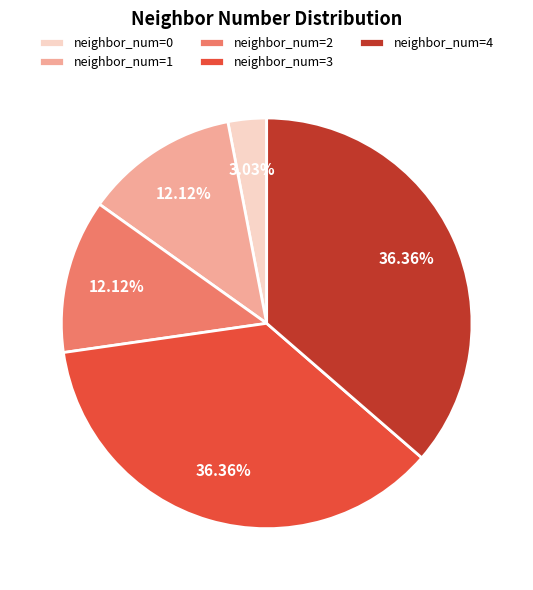

Is there a majority slice in this chart?

No